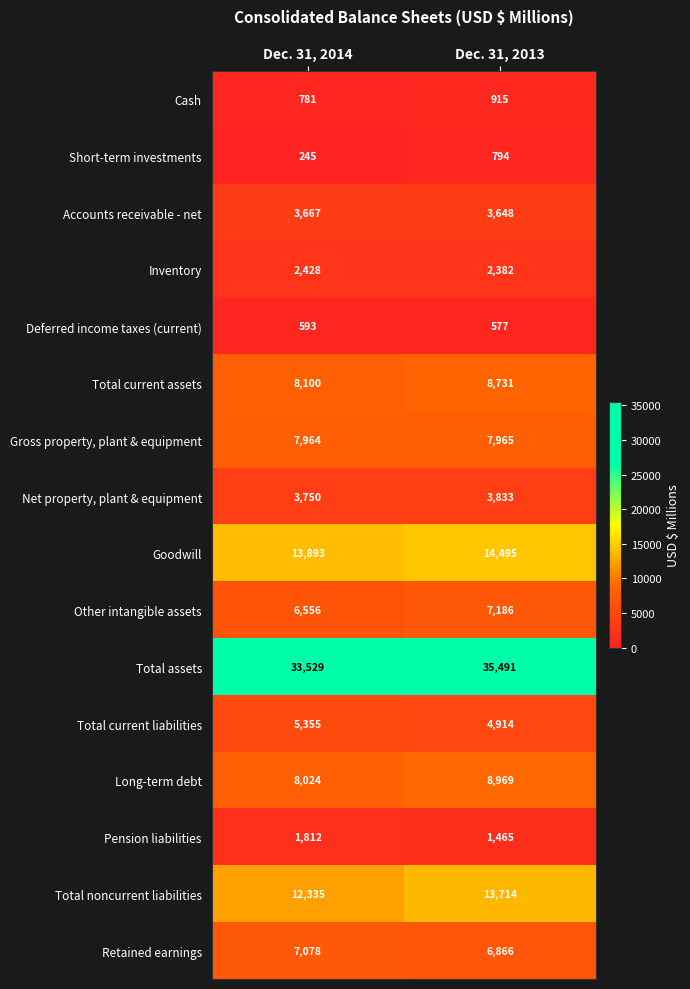

Which label corresponds to the smallest value in the chart?

Dec. 31, 2014